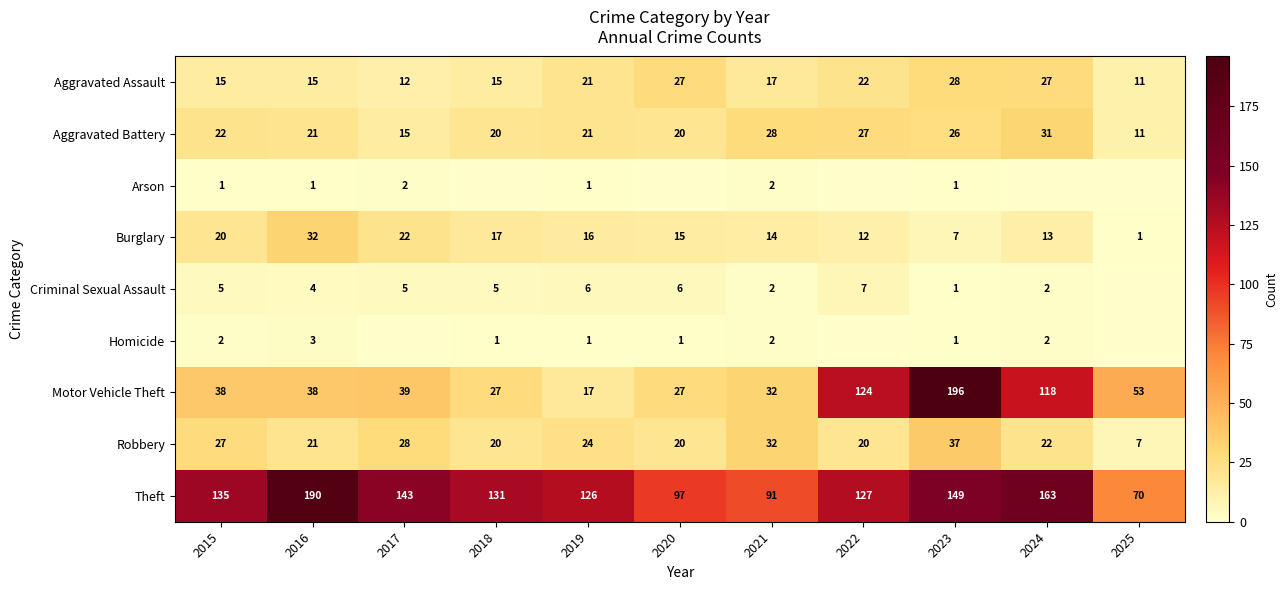

The Robbery series shows 10 at 2025. True or false?

False